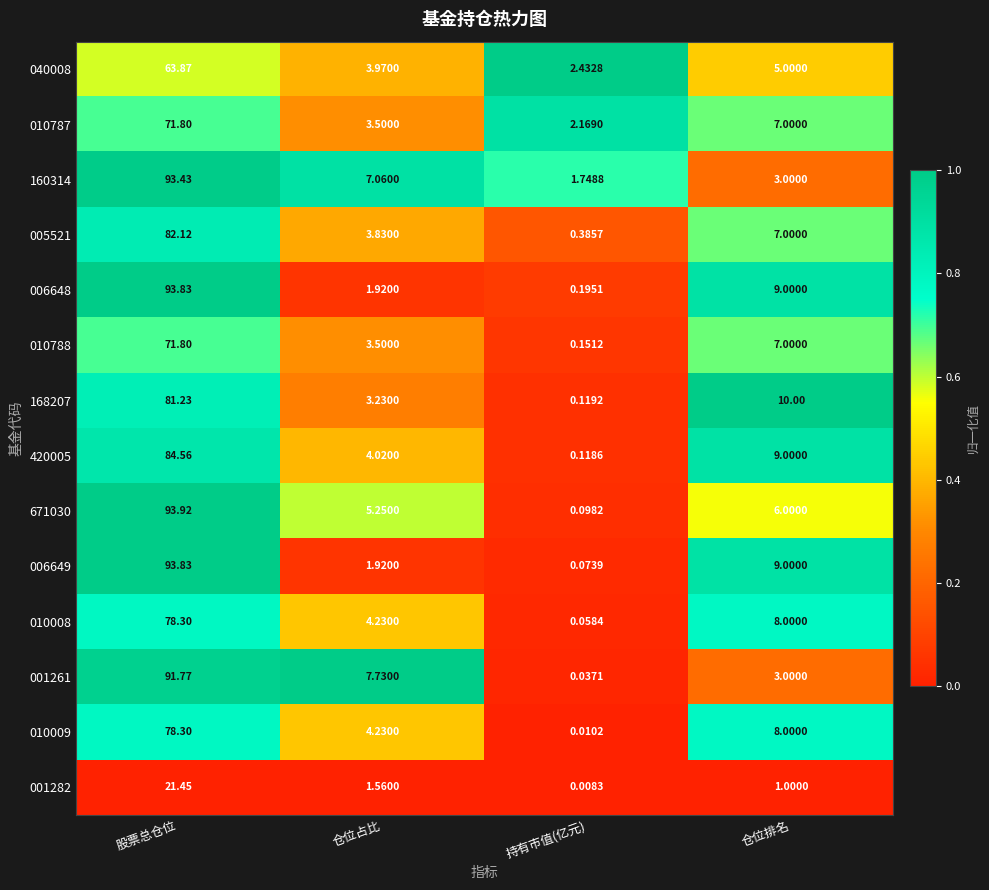

At which label does 168207 reach its peak?

股票总仓位